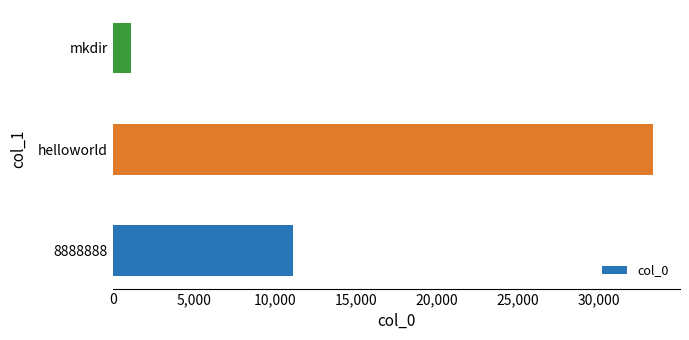

The chart shows a value of 6136 at 8888888. True or false?

False